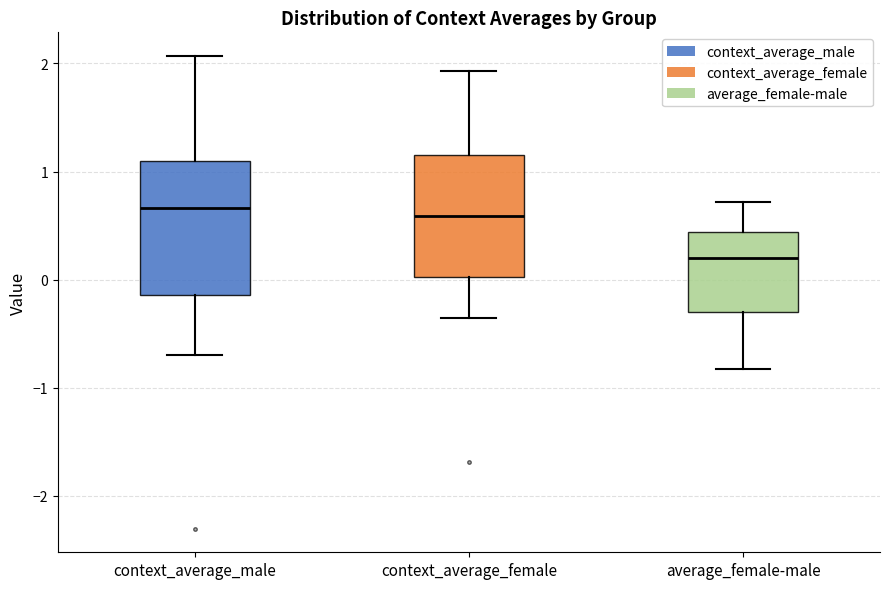

Which box is the tallest, from its lower edge to its upper edge?

context_average_male